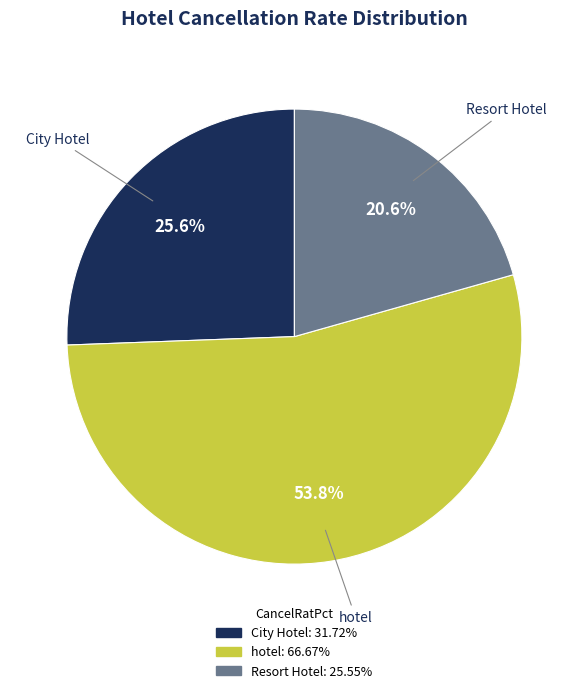

Is there any slice that represents more than half of the pie?

Yes